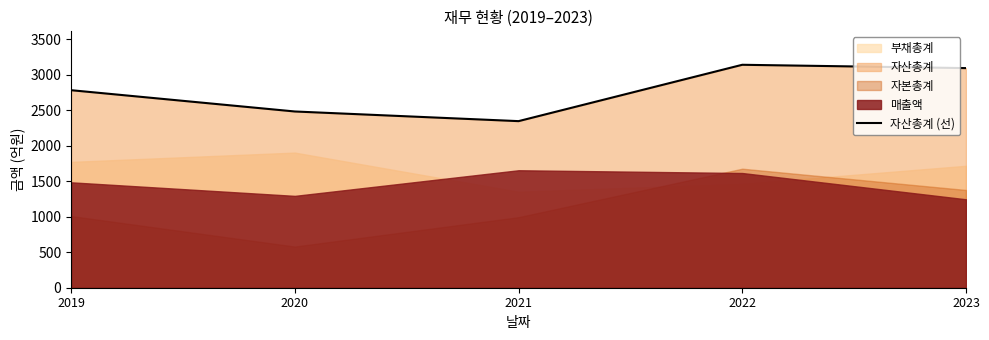

Is it true that the value at 2021 is 2347?

True